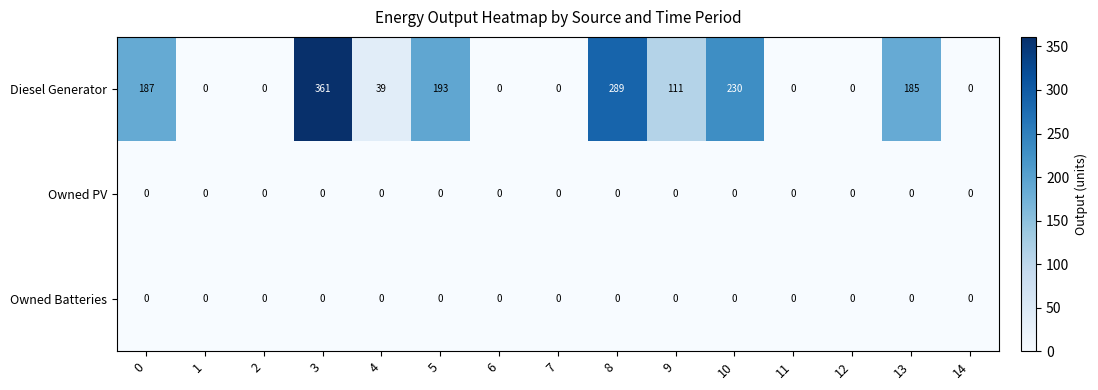

Which label corresponds to the largest value in the chart?

3